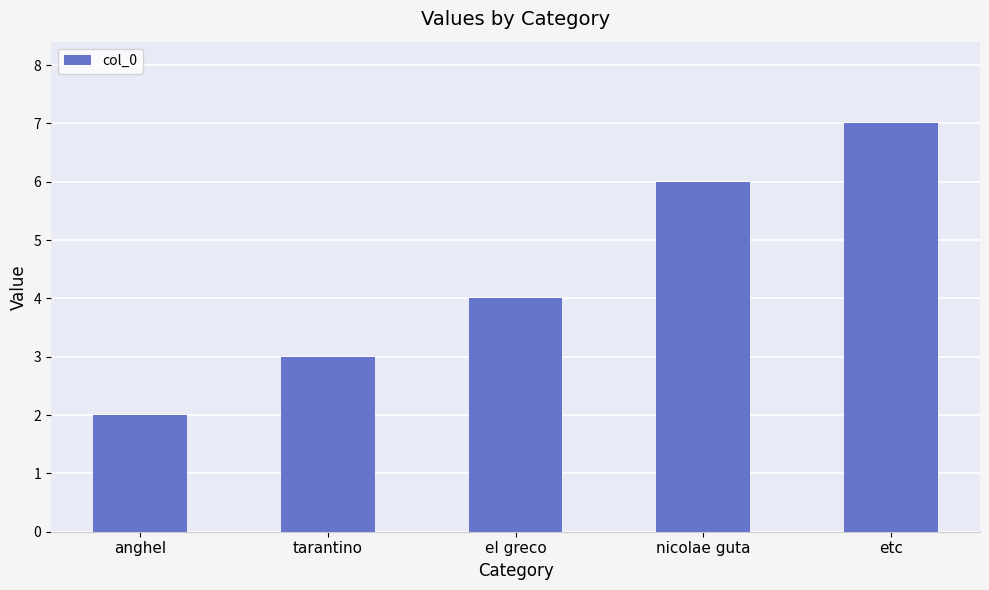

Does the chart contain any negative values?

No